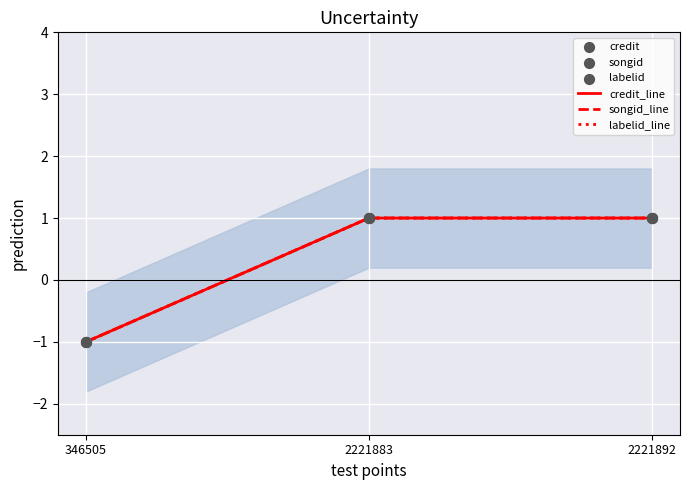

What is the total value across all series at 2221892?

6